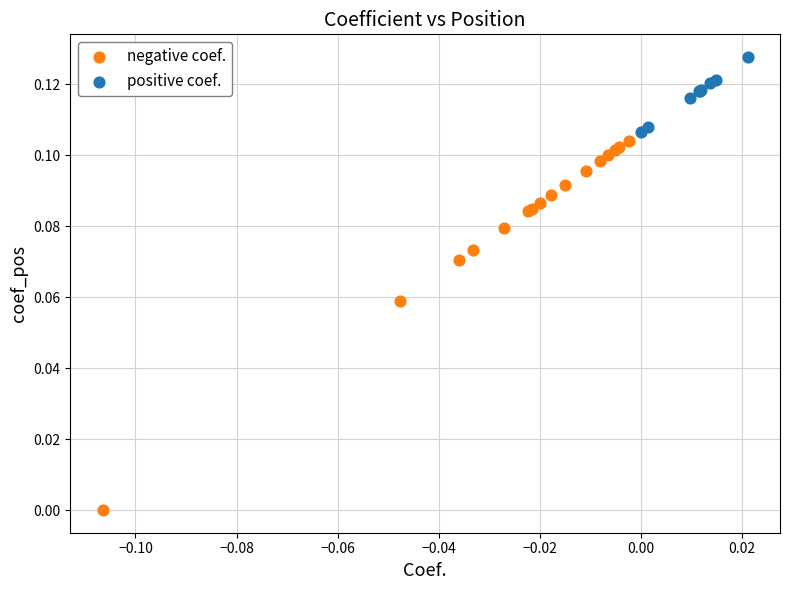

What are all the series names shown in the legend?

negative coef., positive coef.